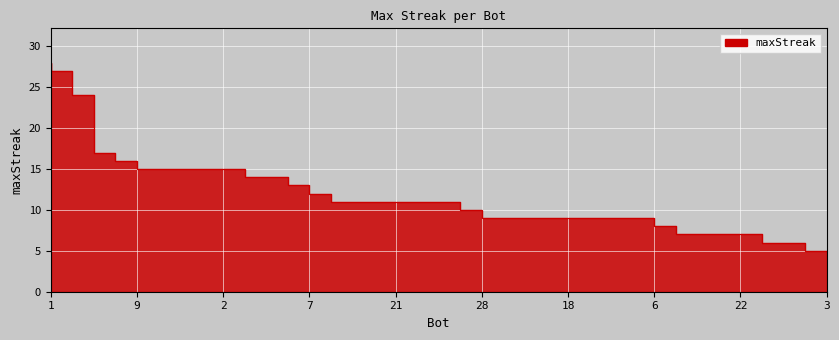

What is the label of the 27th point from the left?

15